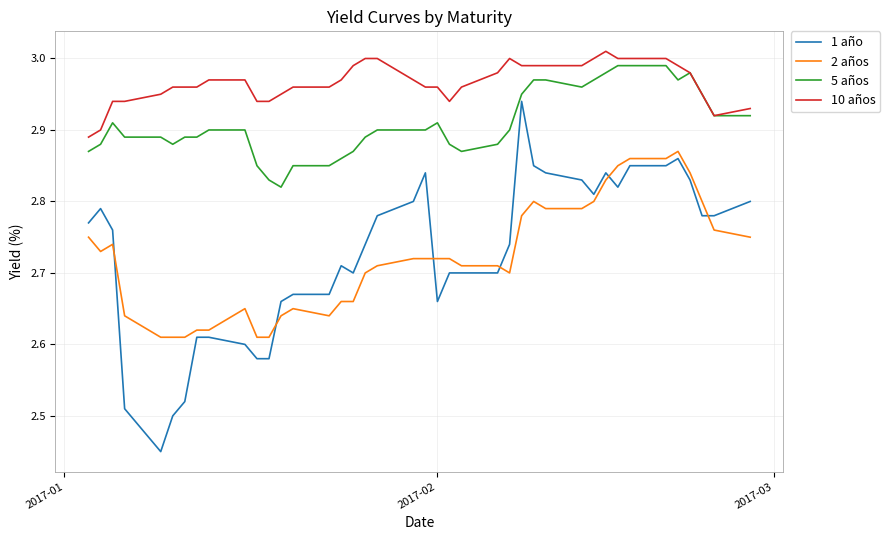

At how many categories does at least one series exceed 2?

40